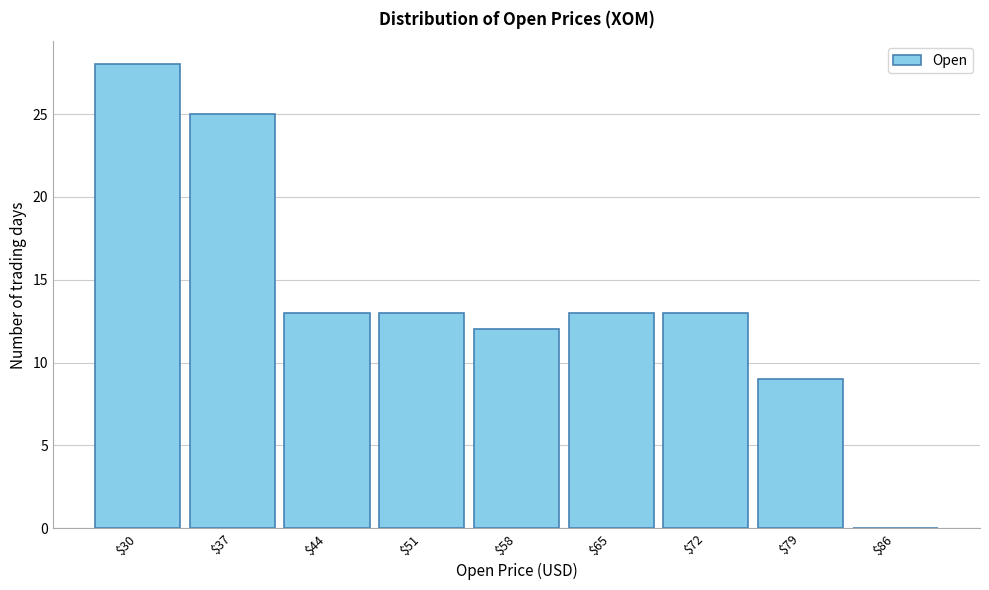

What is the maximum value shown in the chart?

28